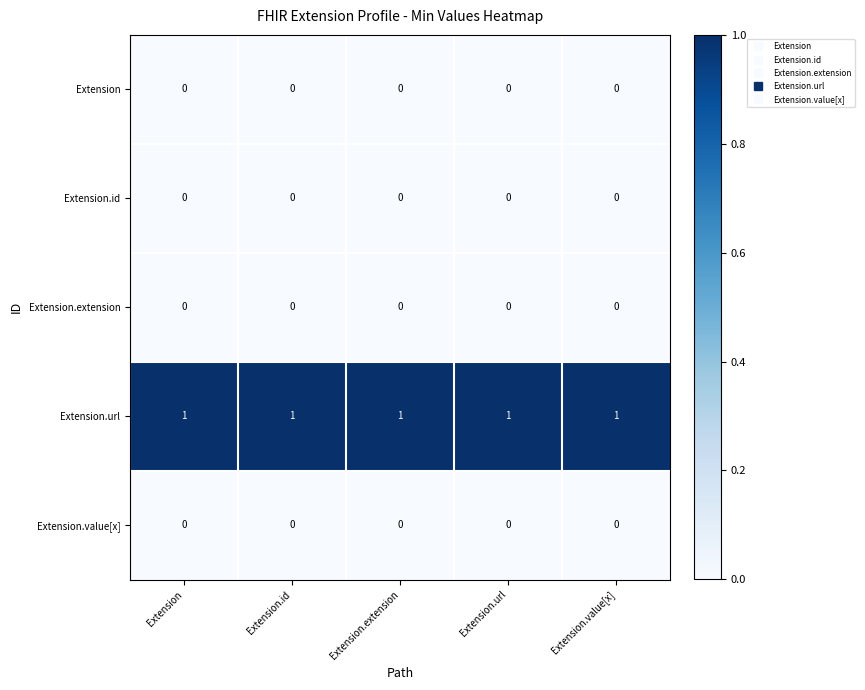

Is it true that Extension.extension equals 0 at Extension.url?

True